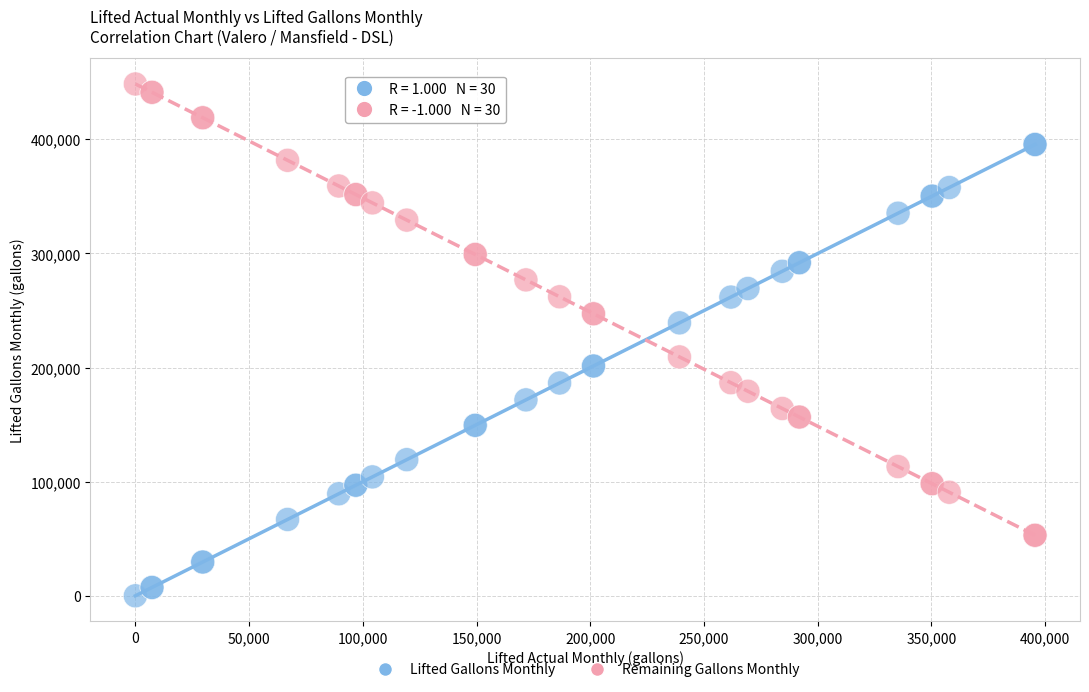

Which series contains the lowest Y value?

Lifted Gallons Monthly